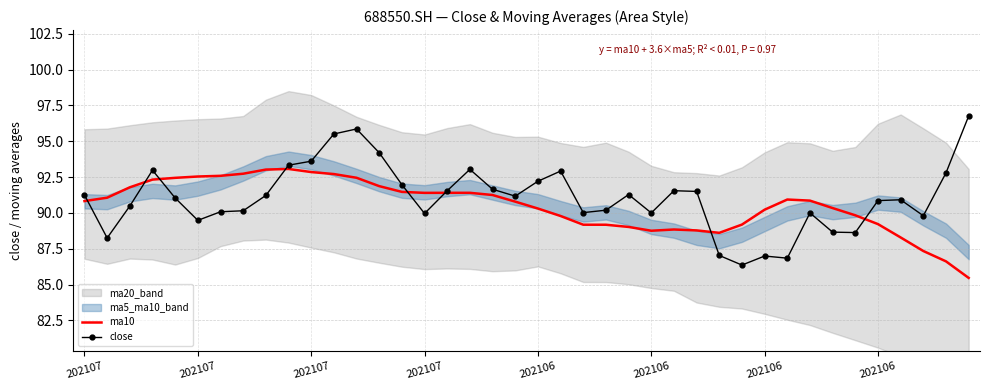

Where is the first local minimum for close?

202107